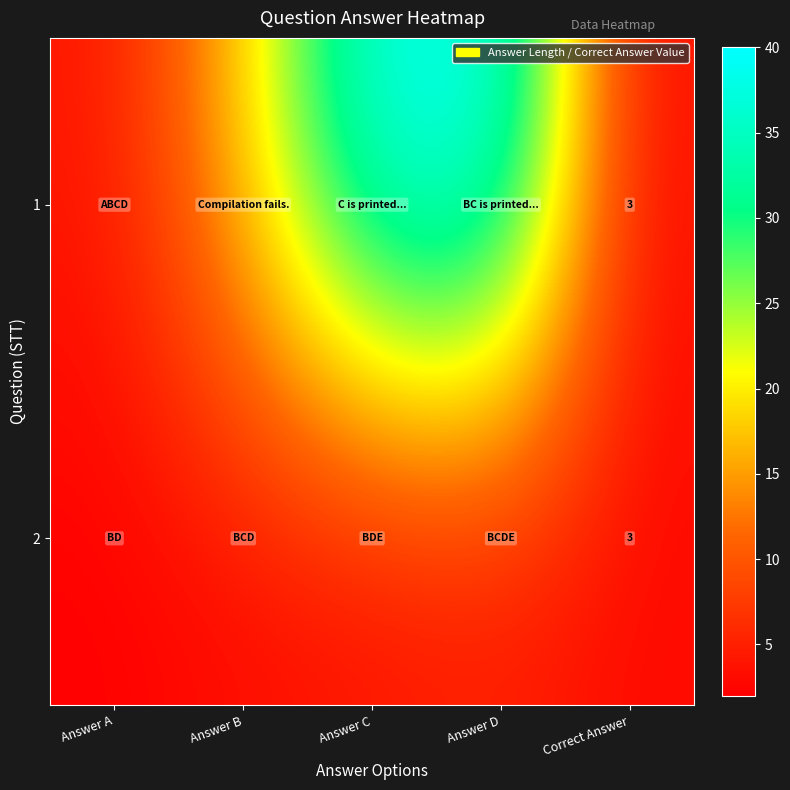

True or false: 1 has a value of 3 at Correct Answer.

True